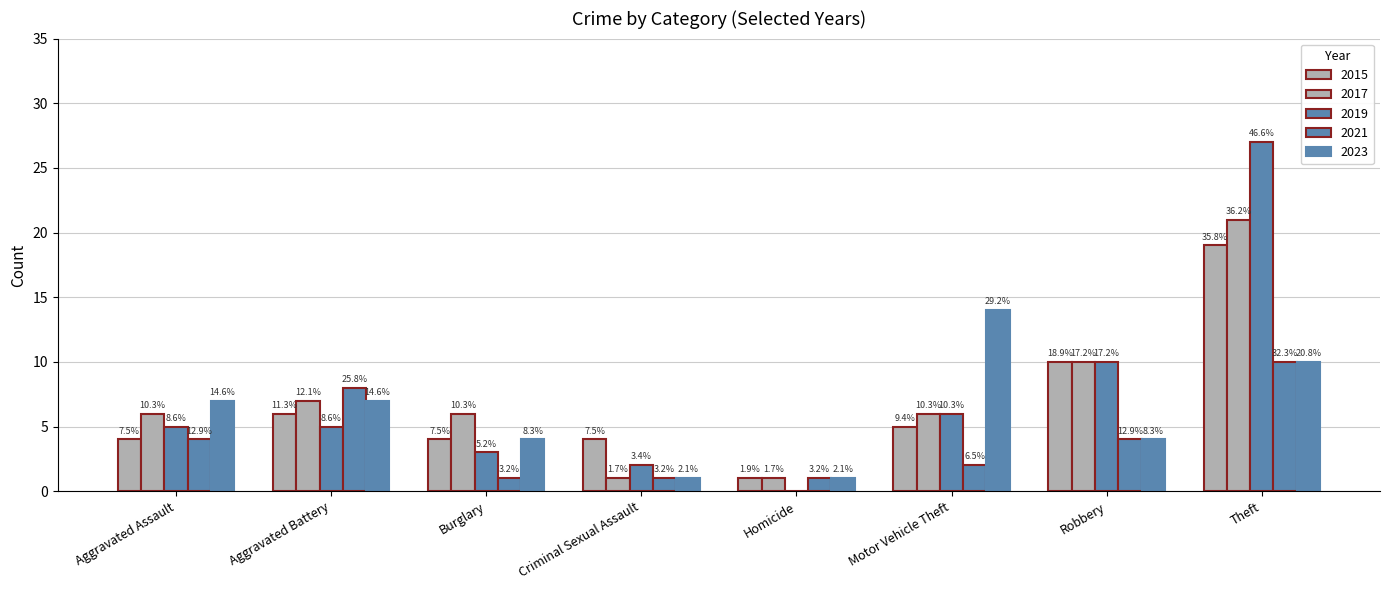

Which category has the lowest value in the 2021 series?

Burglary